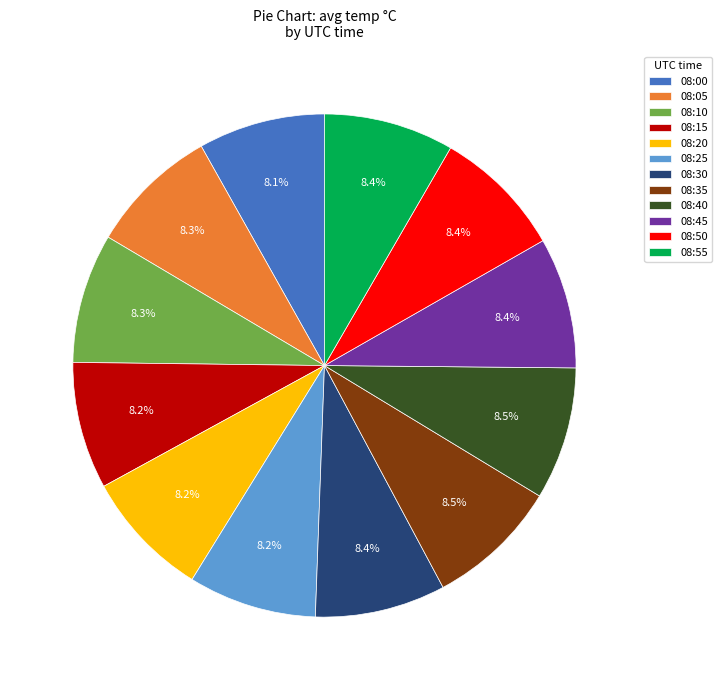

Is it true that 08:25 is 3% of the pie?

False